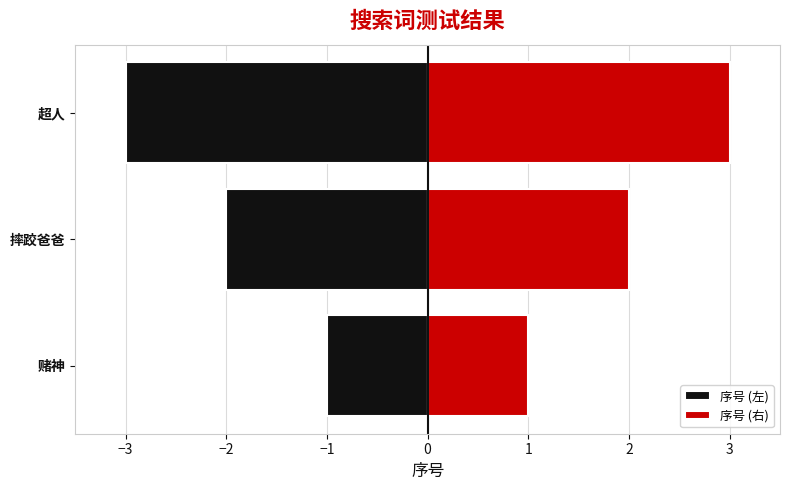

Count the number of data series in this chart.

2